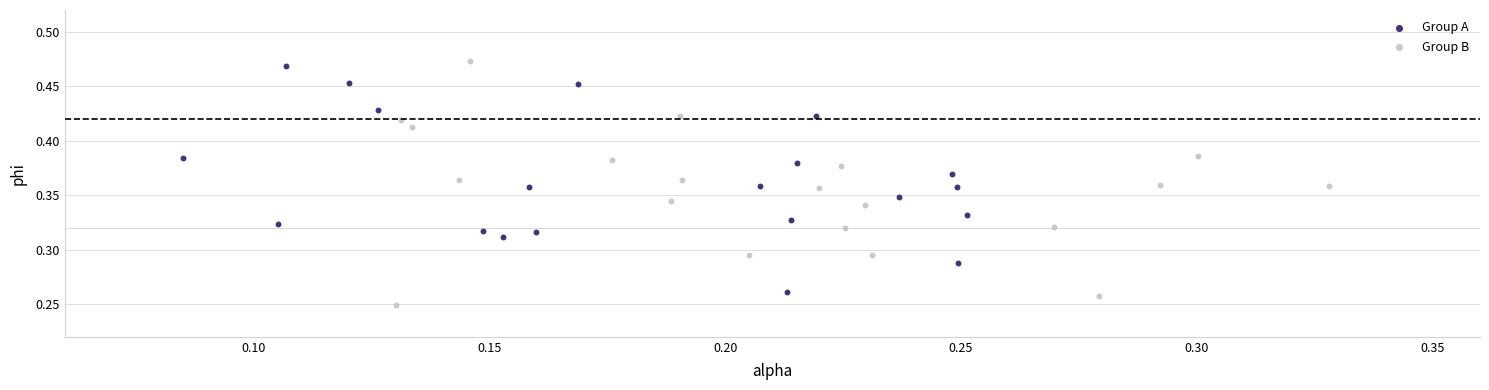

Which series reaches the maximum Y coordinate?

Group B